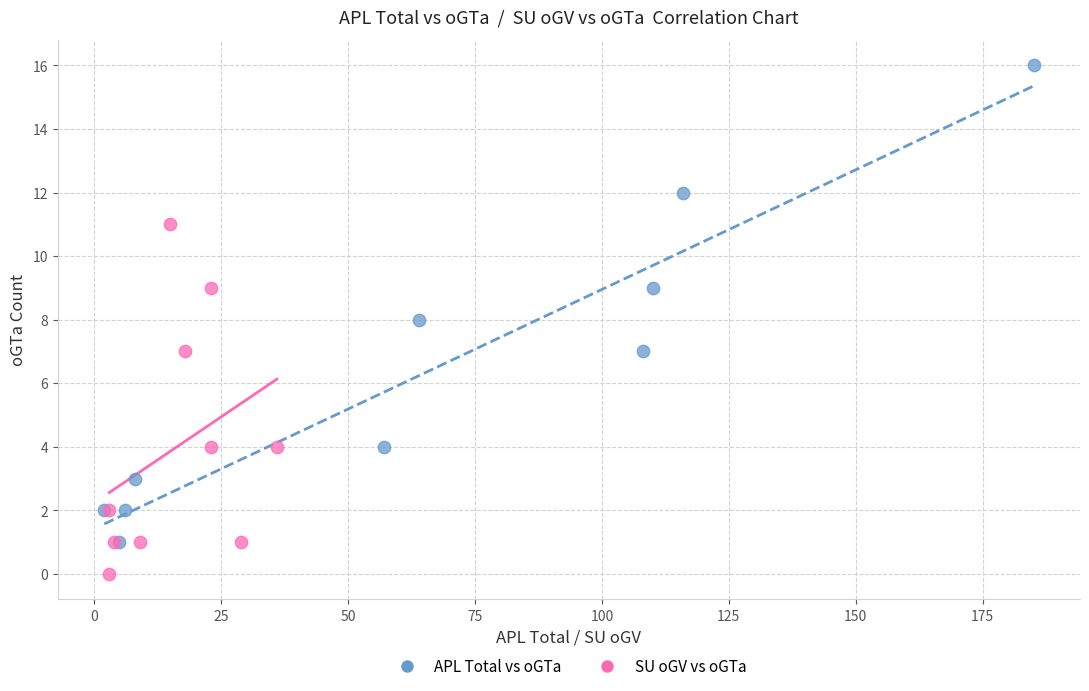

What are all the series names shown in the legend?

APL Total vs oGTa, SU oGV vs oGTa